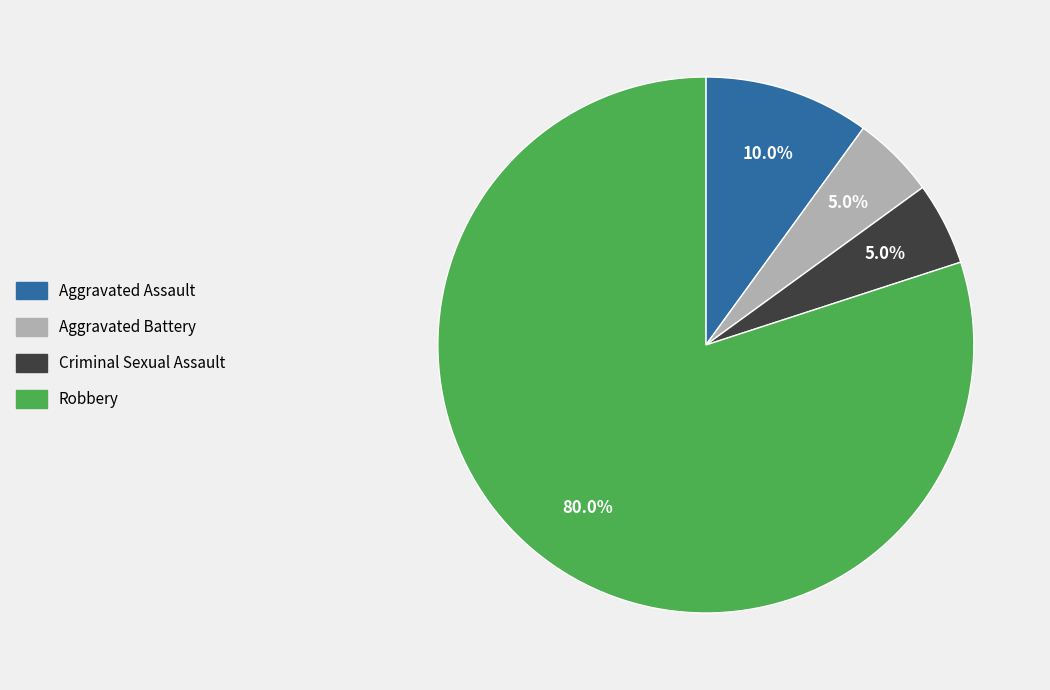

How much of the chart is everything except Aggravated Assault?

90.0%